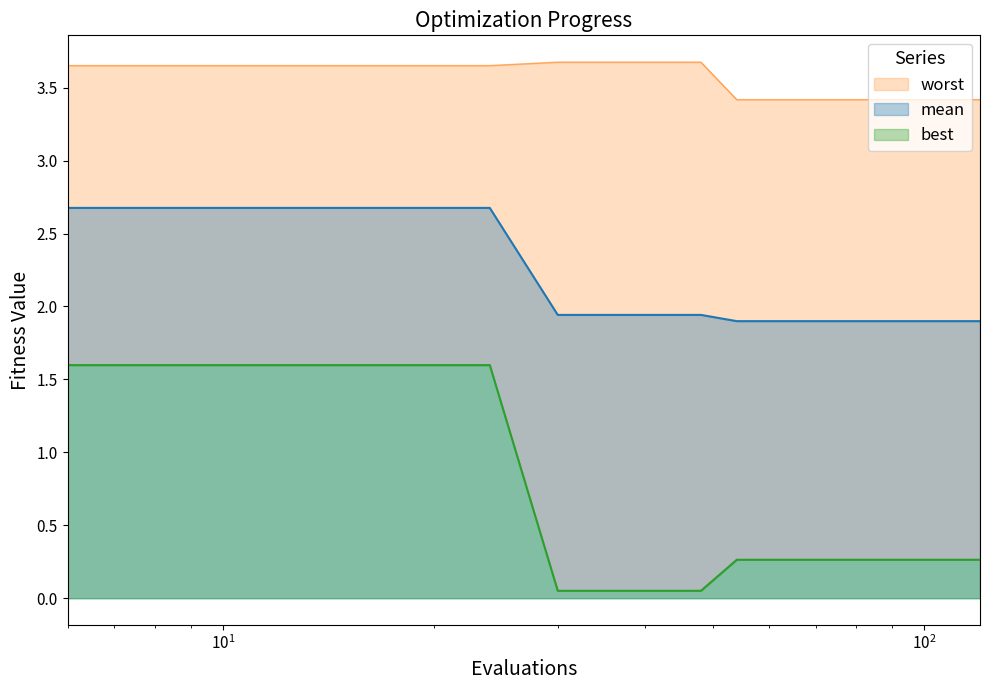

What is the difference between the worst values at 24 and 84?

0.2